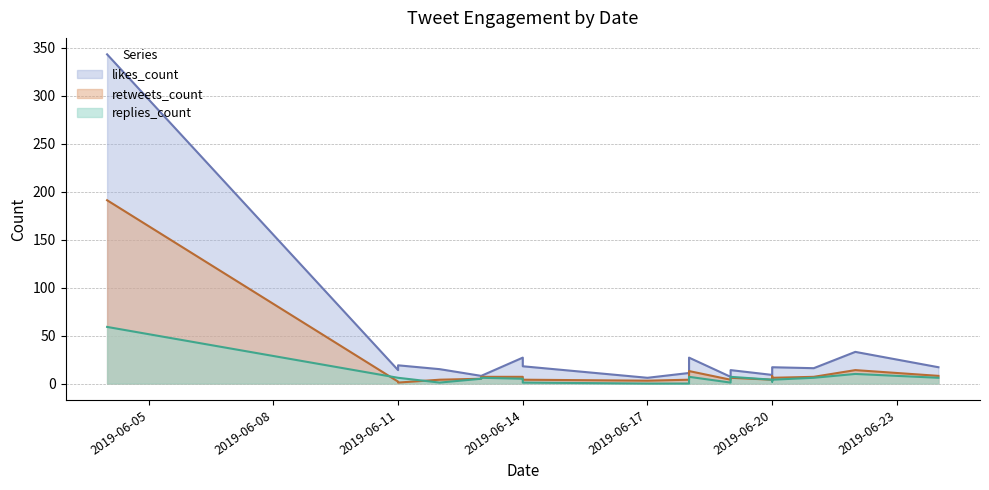

True or false: retweets_count has more than 2 points higher than both neighbors.

True